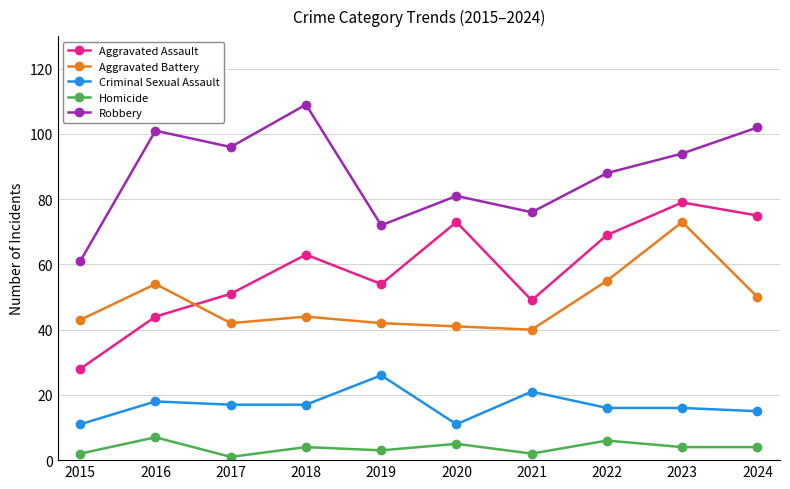

Reading left to right, list all the values displayed in this chart.

Aggravated Assault: 28	44	51	63	54	73	49	69	79	75
Aggravated Battery: 43	54	42	44	42	41	40	55	73	50
Criminal Sexual Assault: 11	18	17	17	26	11	21	16	16	15
Homicide: 2	7	1	4	3	5	2	6	4	4
Robbery: 61	101	96	109	72	81	76	88	94	102